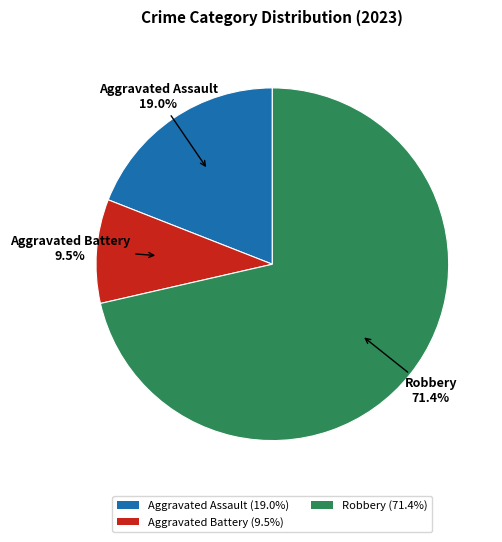

What is the total percentage of Robbery (71.4%) and Aggravated Assault (19.0%)?

90.5%